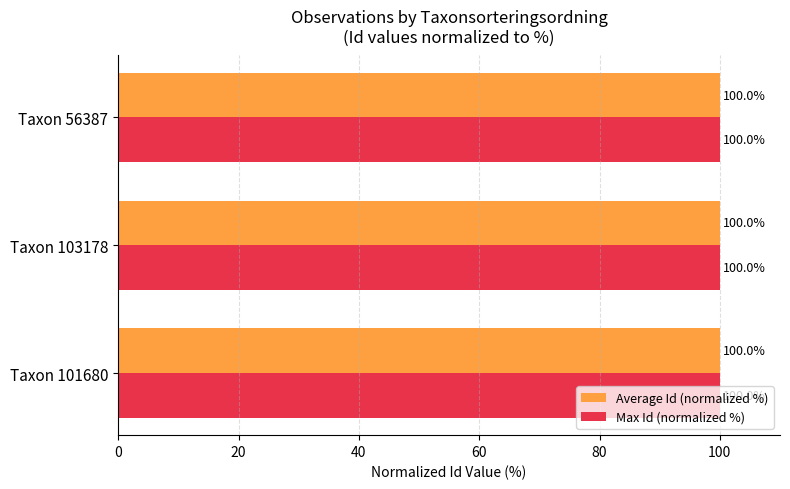

Read the Average Id (normalized %) value at Taxon 103178.

100.0